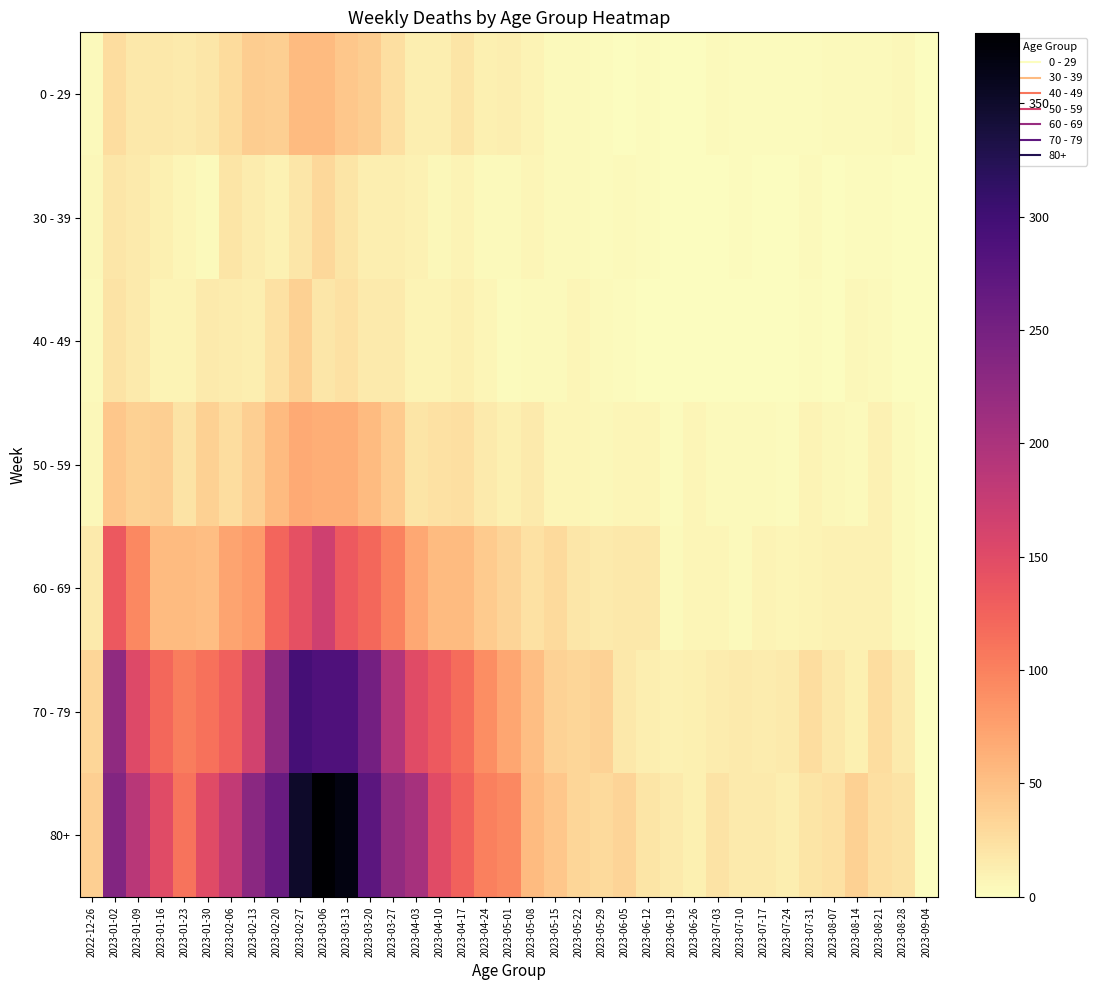

Reading left to right, list all the values displayed in this chart.

0 - 29: 2022-12-26=4	2023-01-02=26	2023-01-09=17	2023-01-16=17	2023-01-23=15	2023-01-30=18	2023-02-06=28	2023-02-13=39	2023-02-20=38	2023-02-27=55	2023-03-06=54	2023-03-13=44	2023-03-20=40	2023-03-27=24	2023-04-03=13	2023-04-10=13	2023-04-17=20	2023-04-24=11	2023-05-01=13	2023-05-08=8	2023-05-15=4	2023-05-22=3	2023-05-29=2	2023-06-05=1	2023-06-12=2	2023-06-19=1	2023-06-26=1	2023-07-03=3	2023-07-10=2	2023-07-17=2	2023-07-24=2	2023-07-31=2	2023-08-07=4	2023-08-14=4	2023-08-21=3	2023-08-28=5	2023-09-04=0
30 - 39: 2022-12-26=5	2023-01-02=18	2023-01-09=15	2023-01-16=11	2023-01-23=6	2023-01-30=4	2023-02-06=20	2023-02-13=14	2023-02-20=10	2023-02-27=18	2023-03-06=30	2023-03-13=20	2023-03-20=13	2023-03-27=12	2023-04-03=9	2023-04-10=5	2023-04-17=8	2023-04-24=3	2023-05-01=4	2023-05-08=6	2023-05-15=4	2023-05-22=3	2023-05-29=2	2023-06-05=3	2023-06-12=2	2023-06-19=1	2023-06-26=1	2023-07-03=0	2023-07-10=2	2023-07-17=0	2023-07-24=1	2023-07-31=3	2023-08-07=1	2023-08-14=2	2023-08-21=2	2023-08-28=1	2023-09-04=0
40 - 49: 2022-12-26=4	2023-01-02=21	2023-01-09=16	2023-01-16=8	2023-01-23=8	2023-01-30=15	2023-02-06=14	2023-02-13=13	2023-02-20=23	2023-02-27=36	2023-03-06=19	2023-03-13=23	2023-03-20=16	2023-03-27=16	2023-04-03=8	2023-04-10=8	2023-04-17=11	2023-04-24=7	2023-05-01=2	2023-05-08=4	2023-05-15=3	2023-05-22=6	2023-05-29=3	2023-06-05=2	2023-06-12=1	2023-06-19=1	2023-06-26=0	2023-07-03=0	2023-07-10=1	2023-07-17=0	2023-07-24=1	2023-07-31=2	2023-08-07=0	2023-08-14=5	2023-08-21=3	2023-08-28=0	2023-09-04=0
50 - 59: 2022-12-26=5	2023-01-02=44	2023-01-09=37	2023-01-16=38	2023-01-23=21	2023-01-30=37	2023-02-06=26	2023-02-13=38	2023-02-20=55	2023-02-27=68	2023-03-06=65	2023-03-13=65	2023-03-20=55	2023-03-27=41	2023-04-03=20	2023-04-10=23	2023-04-17=25	2023-04-24=16	2023-05-01=11	2023-05-08=15	2023-05-15=7	2023-05-22=6	2023-05-29=5	2023-06-05=6	2023-06-12=6	2023-06-19=2	2023-06-26=6	2023-07-03=3	2023-07-10=3	2023-07-17=4	2023-07-24=2	2023-07-31=8	2023-08-07=5	2023-08-14=3	2023-08-21=9	2023-08-28=4	2023-09-04=0
60 - 69: 2022-12-26=16	2023-01-02=134	2023-01-09=94	2023-01-16=54	2023-01-23=55	2023-01-30=51	2023-02-06=72	2023-02-13=80	2023-02-20=123	2023-02-27=143	2023-03-06=167	2023-03-13=133	2023-03-20=122	2023-03-27=99	2023-04-03=69	2023-04-10=54	2023-04-17=54	2023-04-24=41	2023-05-01=33	2023-05-08=23	2023-05-15=29	2023-05-22=18	2023-05-29=15	2023-06-05=17	2023-06-12=17	2023-06-19=4	2023-06-26=7	2023-07-03=6	2023-07-10=4	2023-07-17=8	2023-07-24=7	2023-07-31=8	2023-08-07=9	2023-08-14=9	2023-08-21=9	2023-08-28=3	2023-09-04=0
70 - 79: 2022-12-26=32	2023-01-02=226	2023-01-09=153	2023-01-16=121	2023-01-23=104	2023-01-30=112	2023-02-06=127	2023-02-13=165	2023-02-20=227	2023-02-27=295	2023-03-06=287	2023-03-13=286	2023-03-20=253	2023-03-27=193	2023-04-03=149	2023-04-10=133	2023-04-17=117	2023-04-24=90	2023-05-01=71	2023-05-08=51	2023-05-15=35	2023-05-22=32	2023-05-29=35	2023-06-05=17	2023-06-12=13	2023-06-19=10	2023-06-26=11	2023-07-03=14	2023-07-10=15	2023-07-17=14	2023-07-24=16	2023-07-31=26	2023-08-07=17	2023-08-14=11	2023-08-21=26	2023-08-28=16	2023-09-04=0
80+: 2022-12-26=38	2023-01-02=238	2023-01-09=189	2023-01-16=150	2023-01-23=111	2023-01-30=149	2023-02-06=179	2023-02-13=230	2023-02-20=263	2023-02-27=350	2023-03-06=381	2023-03-13=368	2023-03-20=275	2023-03-27=223	2023-04-03=204	2023-04-10=149	2023-04-17=126	2023-04-24=101	2023-05-01=95	2023-05-08=54	2023-05-15=44	2023-05-22=32	2023-05-29=29	2023-06-05=33	2023-06-12=20	2023-06-19=16	2023-06-26=11	2023-07-03=22	2023-07-10=16	2023-07-17=15	2023-07-24=13	2023-07-31=20	2023-08-07=23	2023-08-14=36	2023-08-21=25	2023-08-28=22	2023-09-04=0